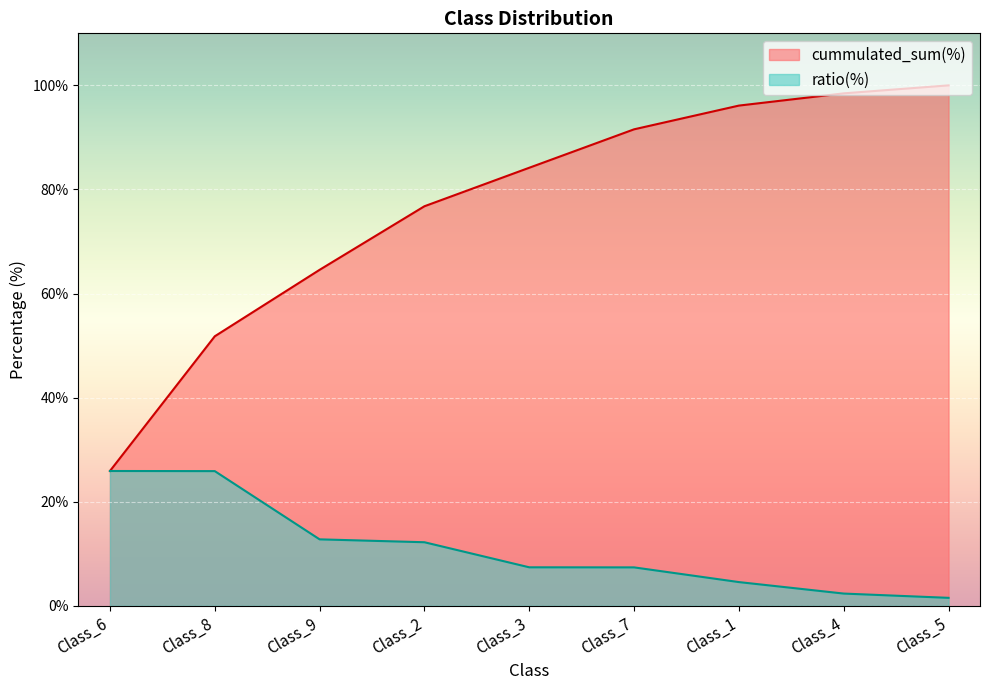

What is the total value across all series at Class_5?

101.5